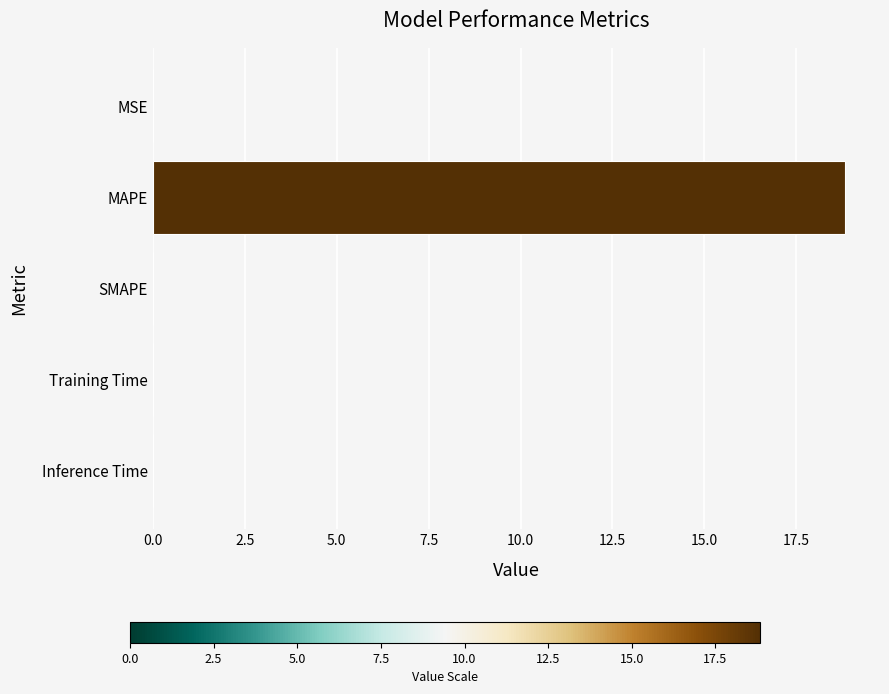

At which category does the chart reach its peak across all series?

MAPE